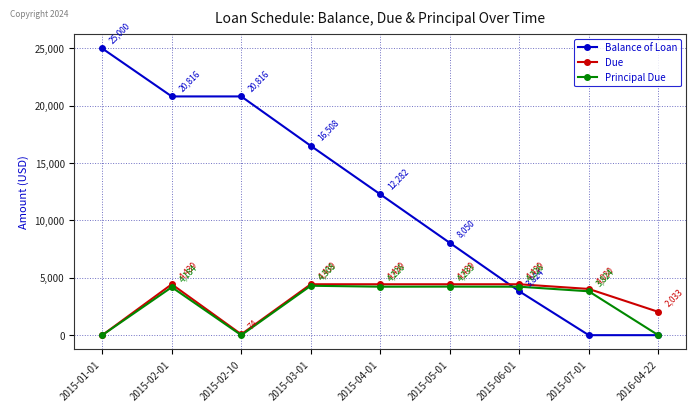

How many values in the Due series are below 4438?

4